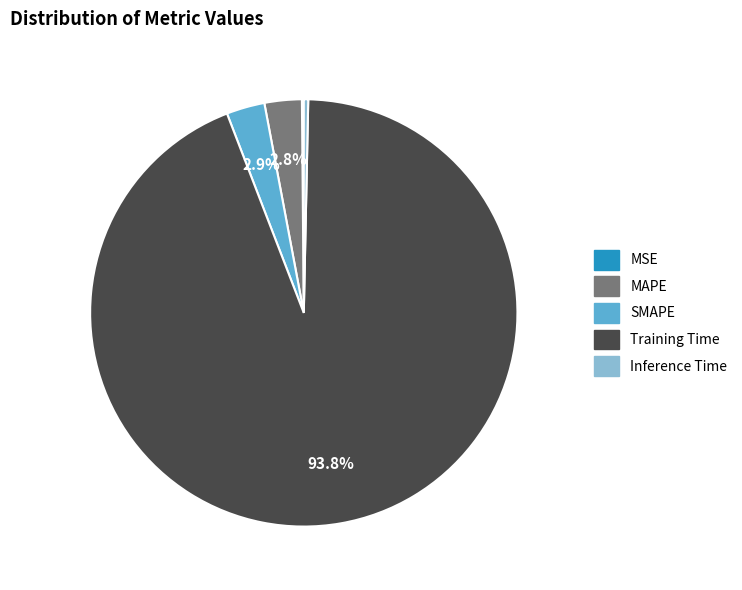

How much of the chart is everything except SMAPE?

97.1%